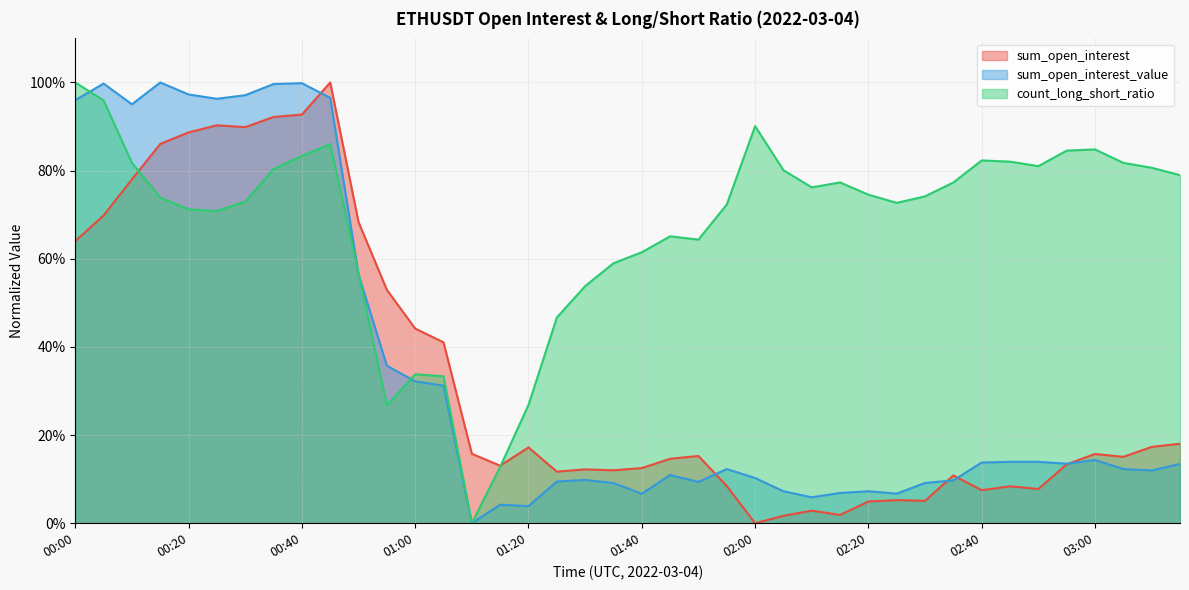

How many interior local peaks does the count_long_short_ratio series have?

7